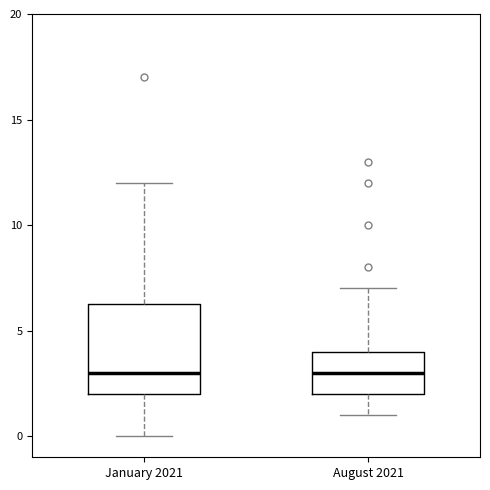

Where does the median line of the box for January 2021 sit on the y-axis? The values are not printed on the chart, so give them approximately, as read against the axis.

3.0